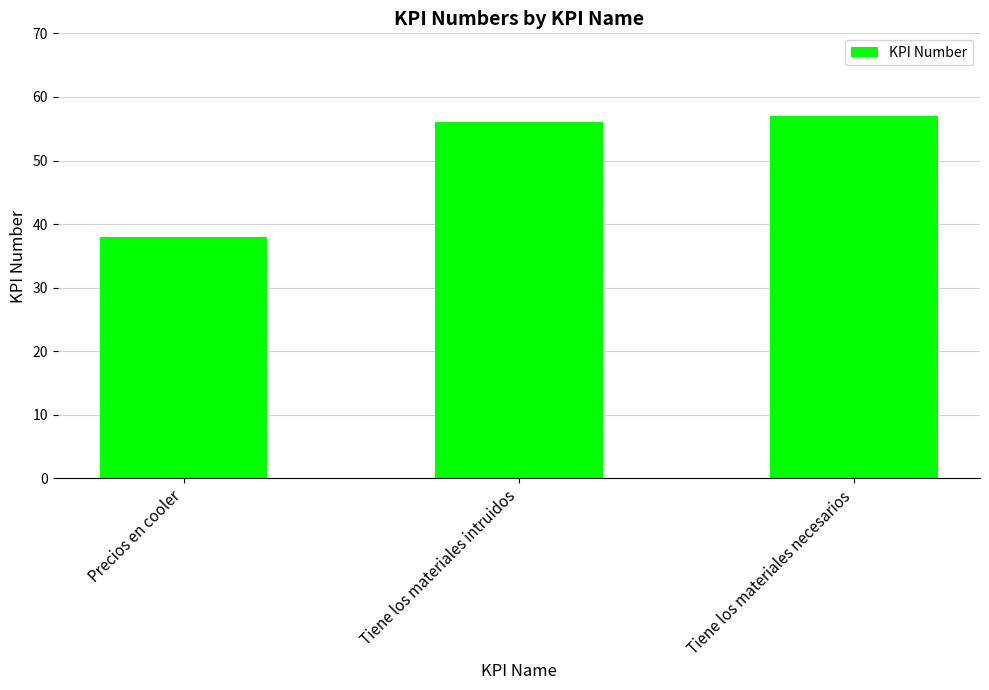

What is the average value?

50